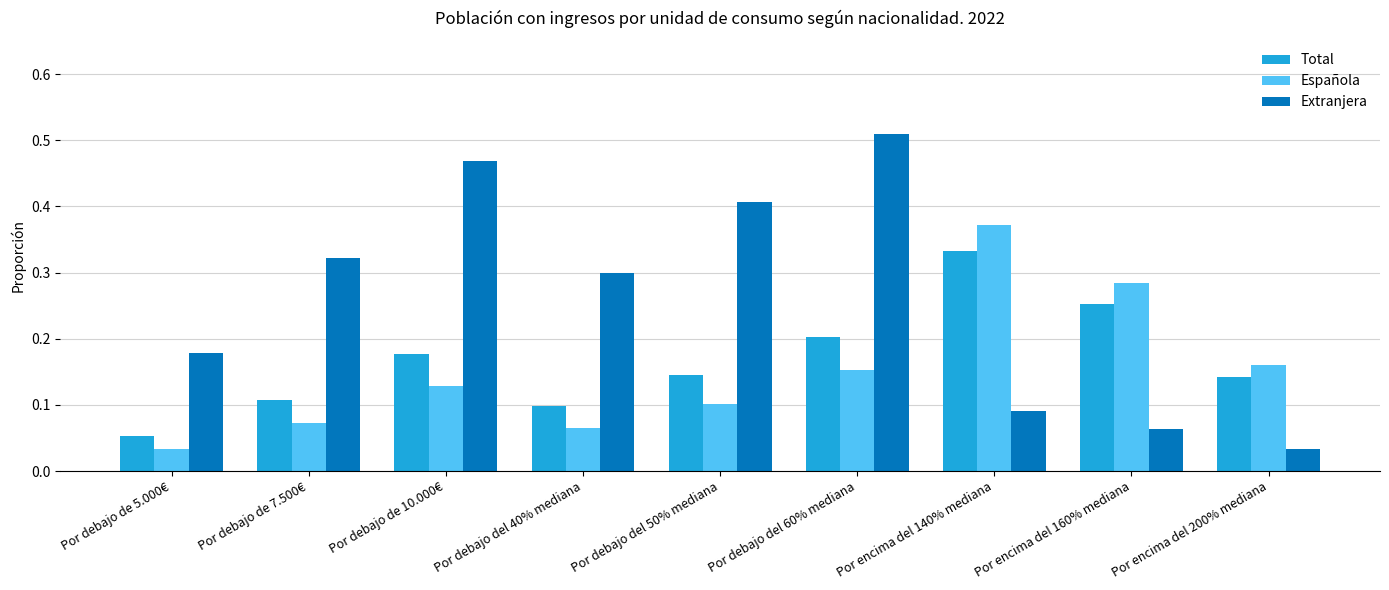

How many Total values are between 0 and 1?

9